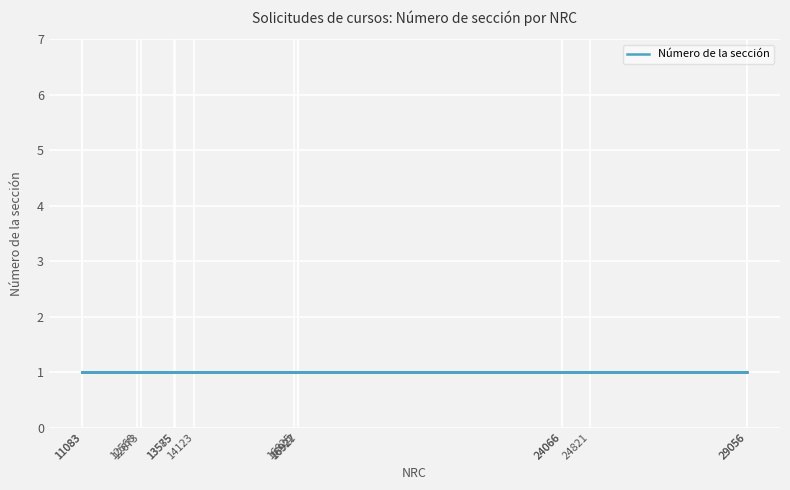

What is the average value?

1